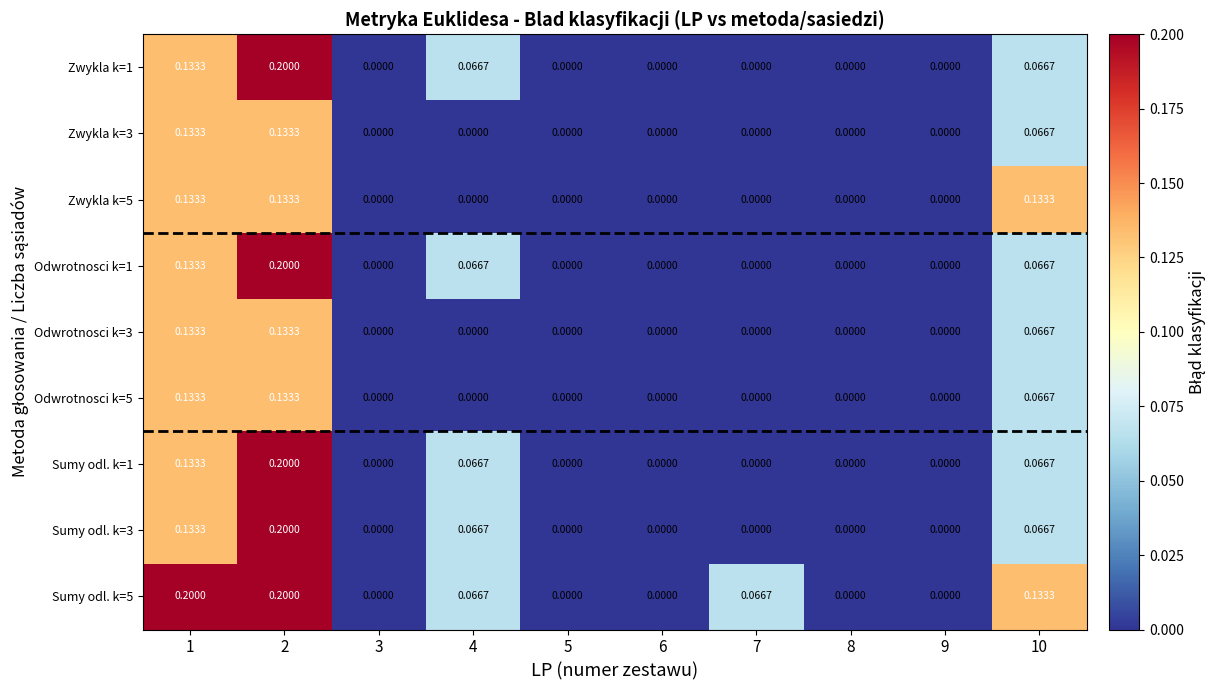

Is the value of Zwykla k=3 at 9 greater than the value of Odwrotnosci k=5 at 10?

No